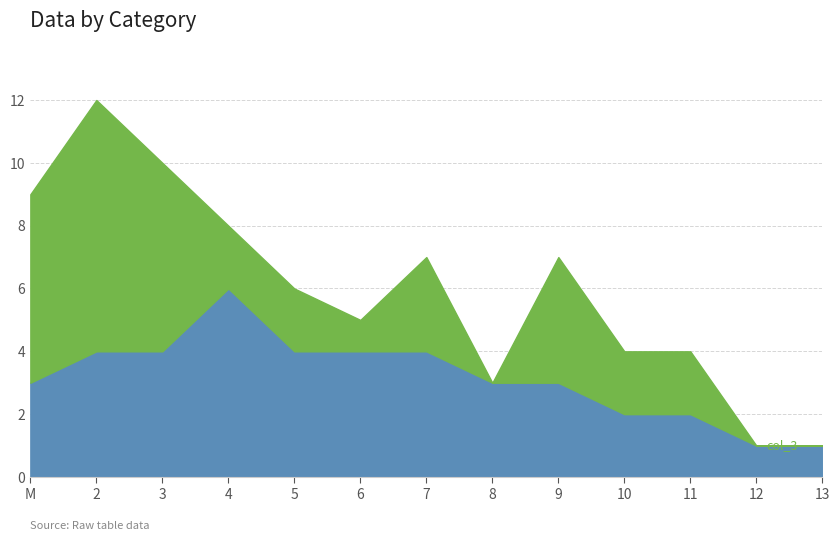

Reading left to right, transcribe all the data shown in this chart.

col_3: 9	12	10	8	6	5	7	3	7	4	4	1	1
col_5: 3	4	4	6	4	4	4	3	3	2	2	1	1